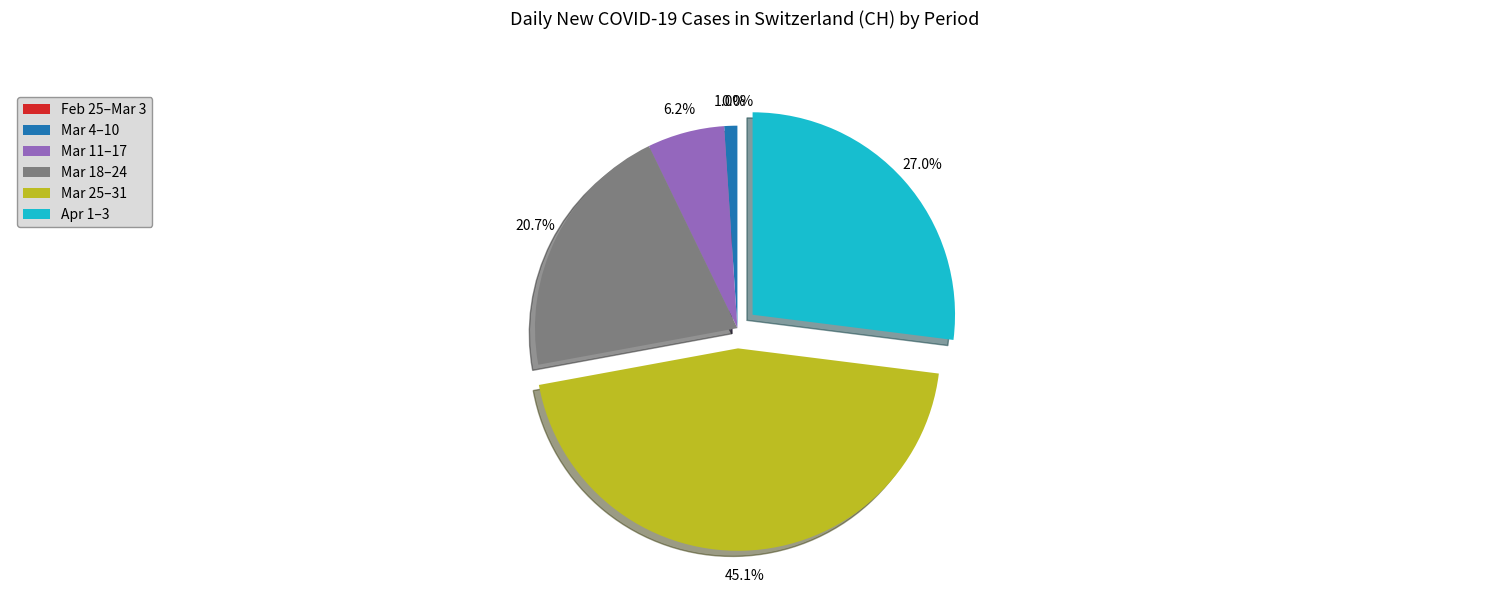

Which has a higher value, 2020-03-14 or 2020-03-03?

2020-03-14